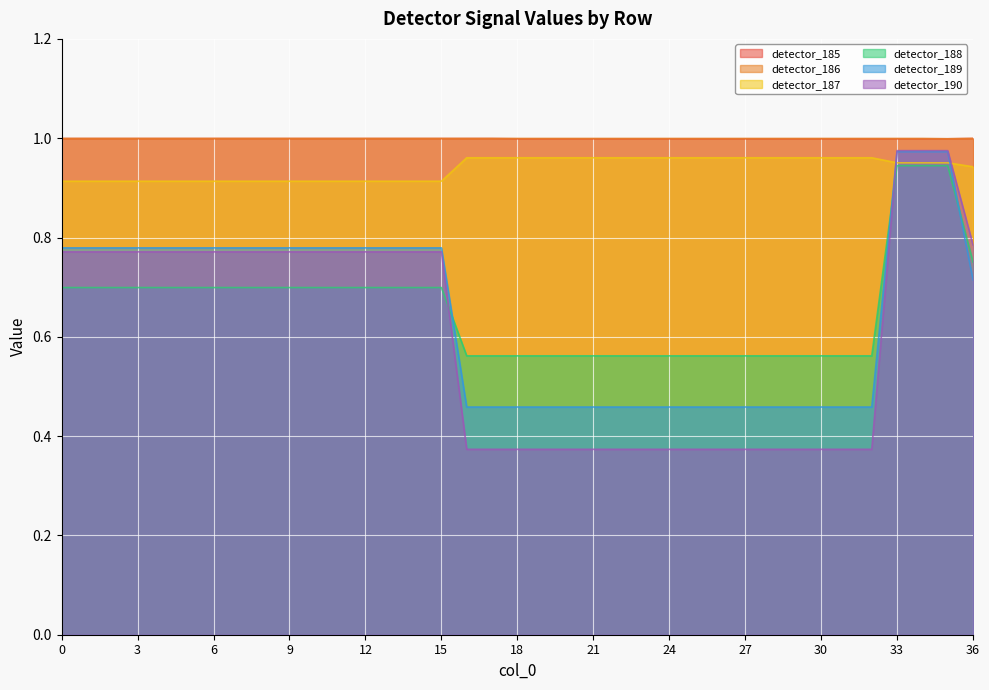

Reading right to left, list all the values displayed in this chart.

detector_185: 1.0	1.0	1.0	1.0	1.0	1.0	1.0	1.0	1.0	1.0	1.0	1.0	1.0	1.0	1.0	1.0	1.0	1.0	1.0	1.0	1.0	1.0	1.0	1.0	1.0	1.0	1.0	1.0	1.0	1.0	1.0	1.0	1.0	1.0	1.0	1.0	1.0
detector_186: 1.0	1.0	1.0	1.0	1.0	1.0	1.0	1.0	1.0	1.0	1.0	1.0	1.0	1.0	1.0	1.0	1.0	1.0	1.0	1.0	1.0	1.0	1.0	1.0	1.0	1.0	1.0	1.0	1.0	1.0	1.0	1.0	1.0	1.0	1.0	1.0	1.0
detector_187: 0.9	1.0	1.0	1.0	1.0	1.0	1.0	1.0	1.0	1.0	1.0	1.0	1.0	1.0	1.0	1.0	1.0	1.0	1.0	1.0	1.0	0.9	0.9	0.9	0.9	0.9	0.9	0.9	0.9	0.9	0.9	0.9	0.9	0.9	0.9	0.9	0.9
detector_188: 0.8	0.9	0.9	0.9	0.6	0.6	0.6	0.6	0.6	0.6	0.6	0.6	0.6	0.6	0.6	0.6	0.6	0.6	0.6	0.6	0.6	0.7	0.7	0.7	0.7	0.7	0.7	0.7	0.7	0.7	0.7	0.7	0.7	0.7	0.7	0.7	0.7
detector_189: 0.7	1.0	1.0	1.0	0.5	0.5	0.5	0.5	0.5	0.5	0.5	0.5	0.5	0.5	0.5	0.5	0.5	0.5	0.5	0.5	0.5	0.8	0.8	0.8	0.8	0.8	0.8	0.8	0.8	0.8	0.8	0.8	0.8	0.8	0.8	0.8	0.8
detector_190: 0.8	1.0	1.0	1.0	0.4	0.4	0.4	0.4	0.4	0.4	0.4	0.4	0.4	0.4	0.4	0.4	0.4	0.4	0.4	0.4	0.4	0.8	0.8	0.8	0.8	0.8	0.8	0.8	0.8	0.8	0.8	0.8	0.8	0.8	0.8	0.8	0.8